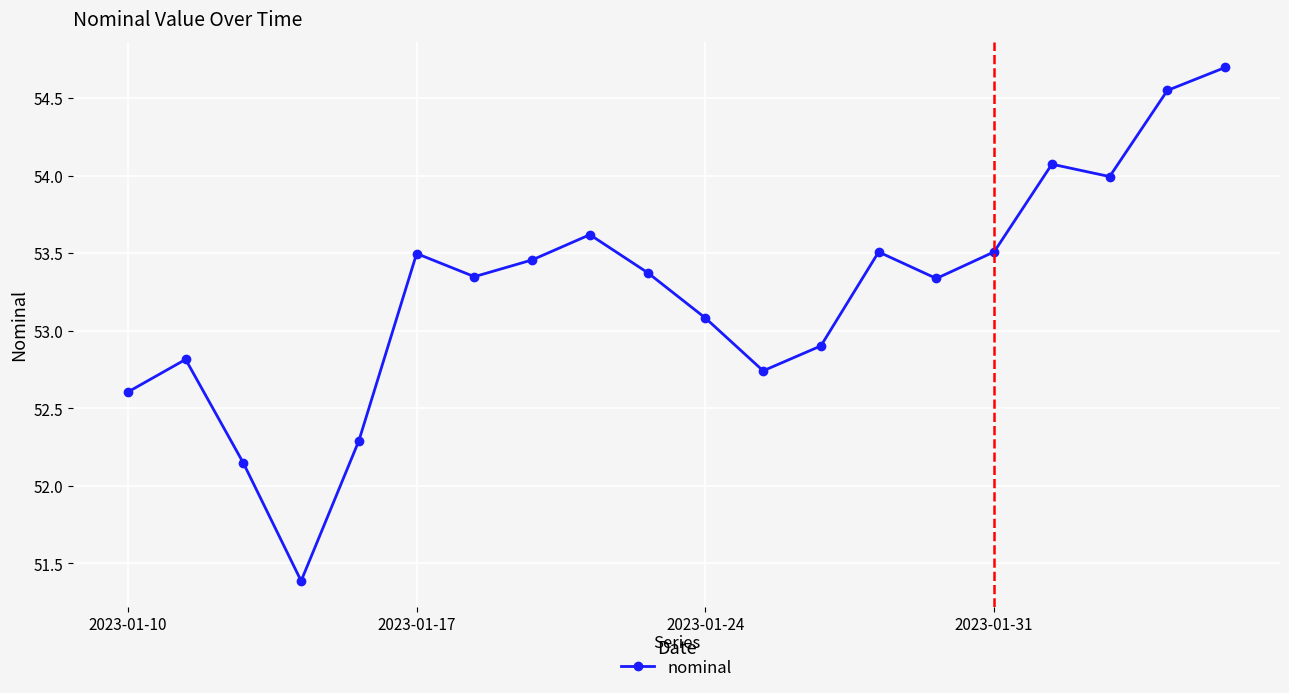

True or false: the data has more than 2 interior local peaks.

True